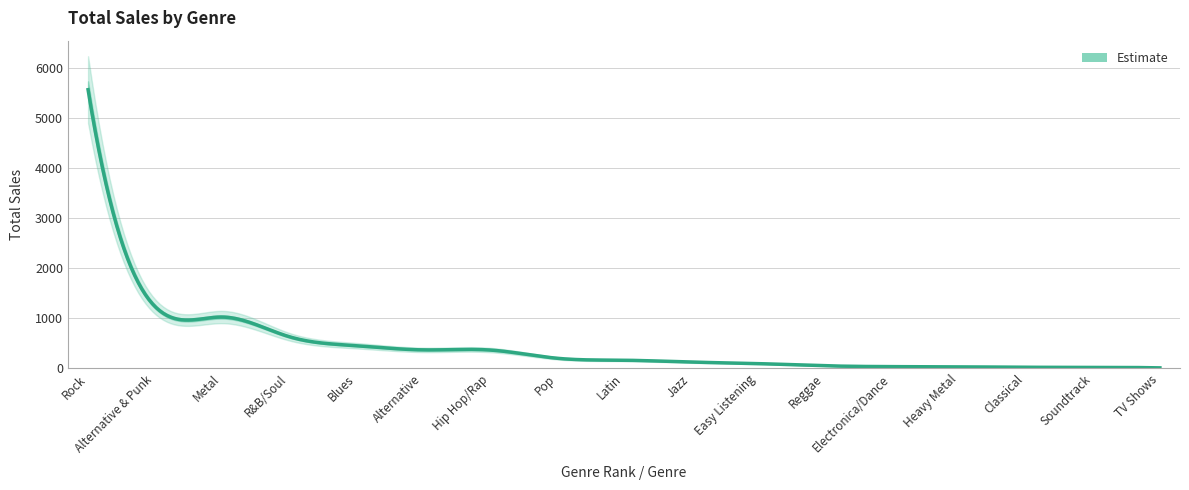

What is the value of the 1st point from the left?

5568.8